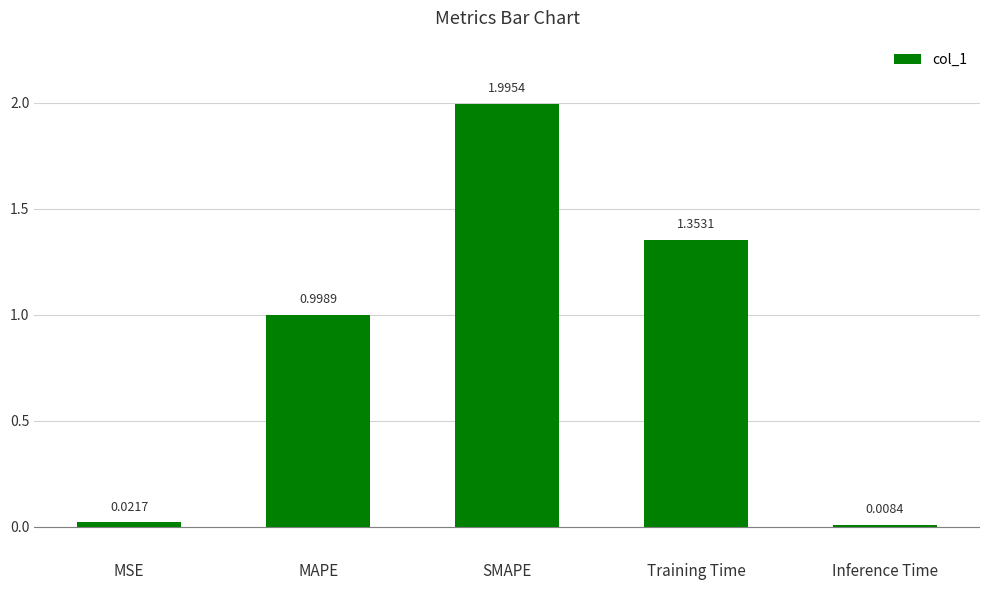

What is the label of the 1st bar from the right?

Inference Time